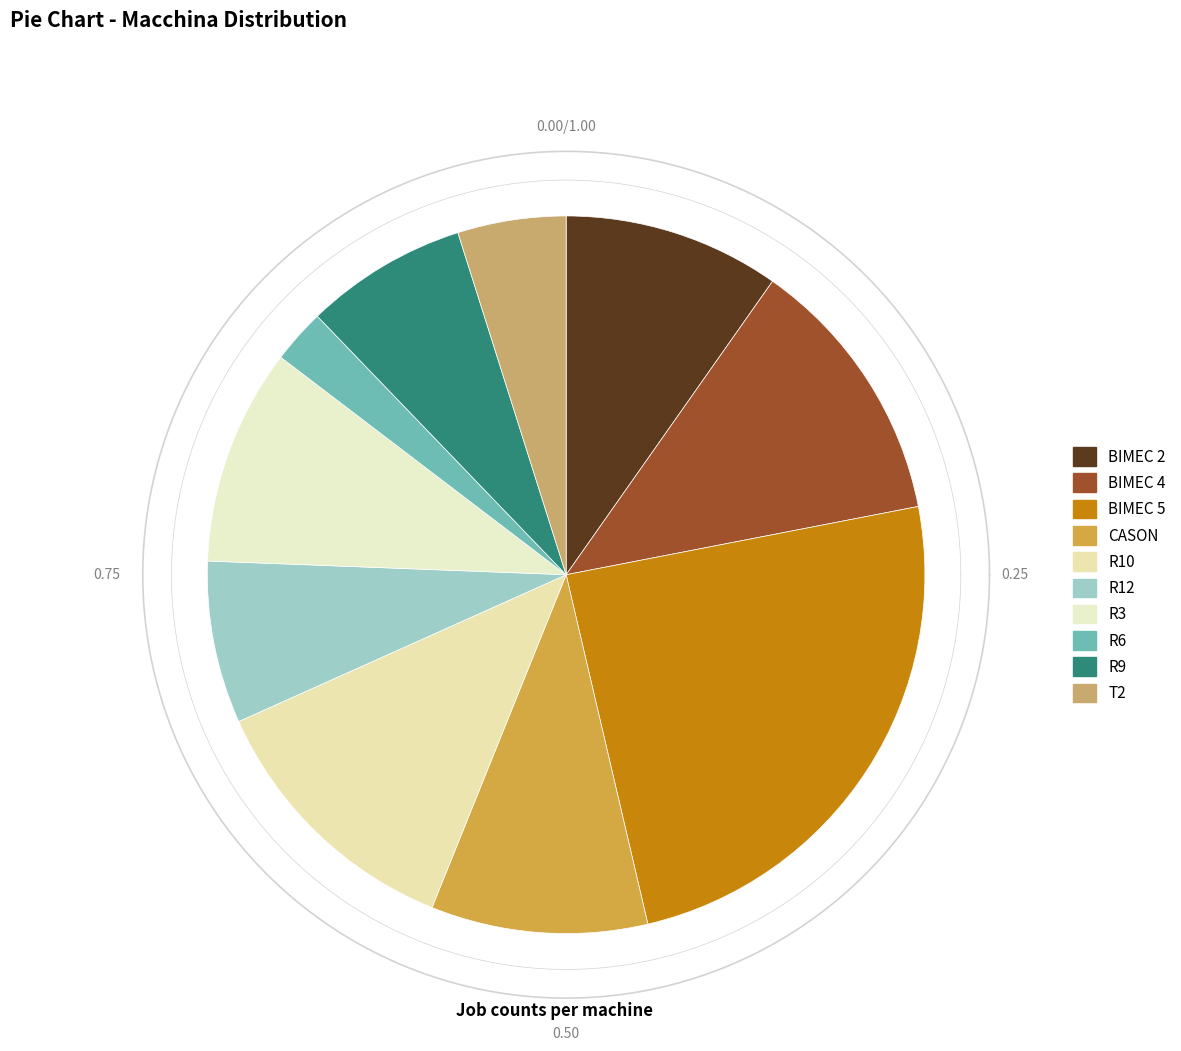

To the nearest percent, what percentage of the pie is BIMEC 2?

10%